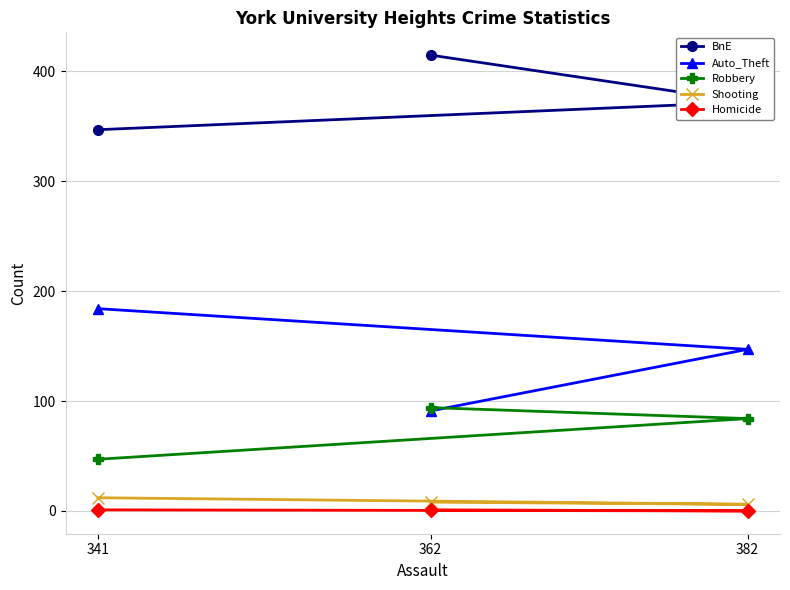

What is the difference between the second highest and minimum values in the Auto_Theft series?

56.0